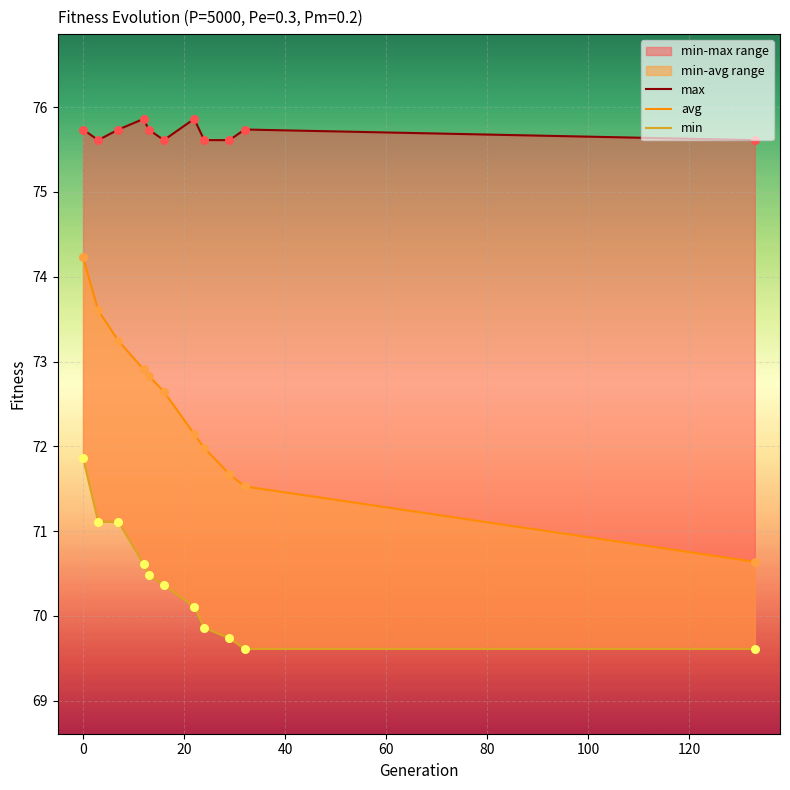

Which series has the widest spread of Y values?

avg